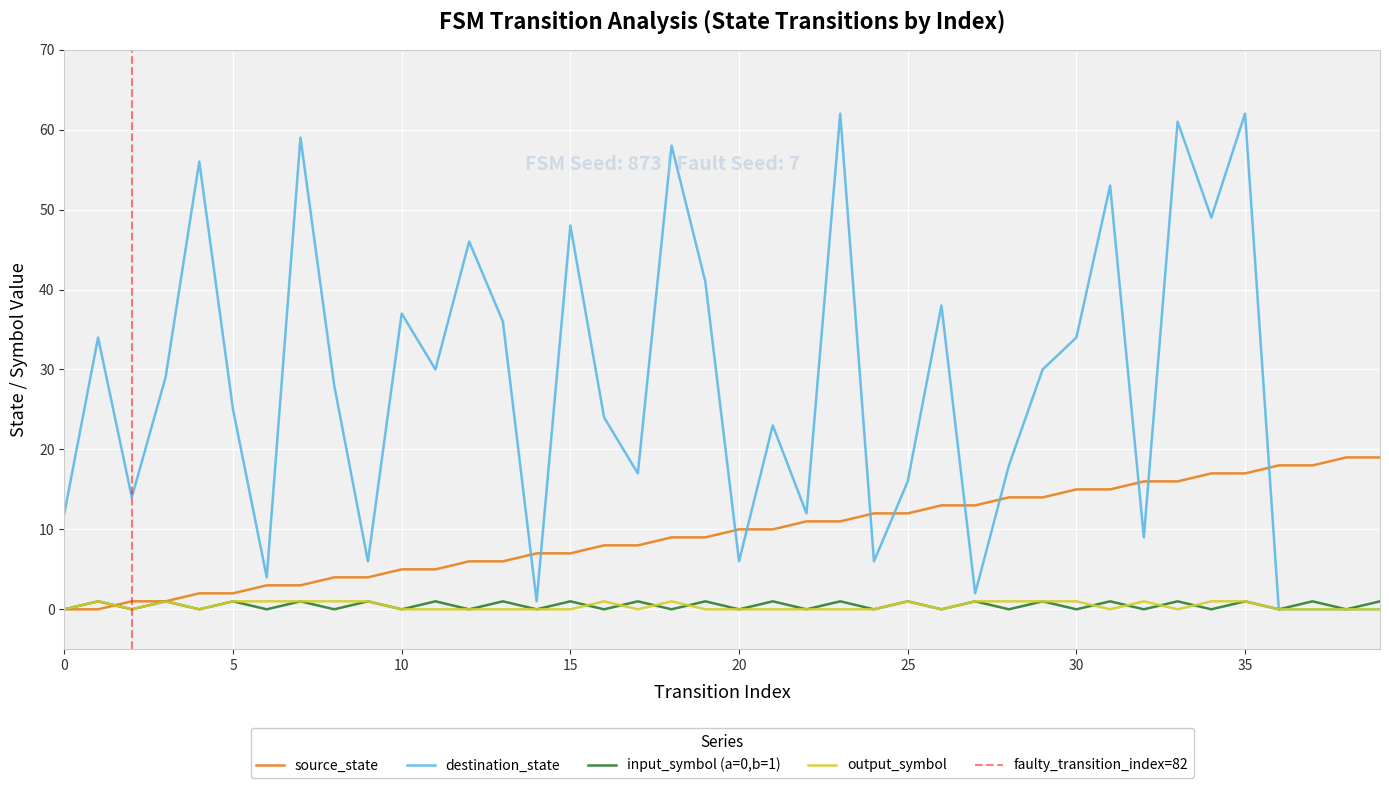

Is this an area chart (filled region under the line)?

No